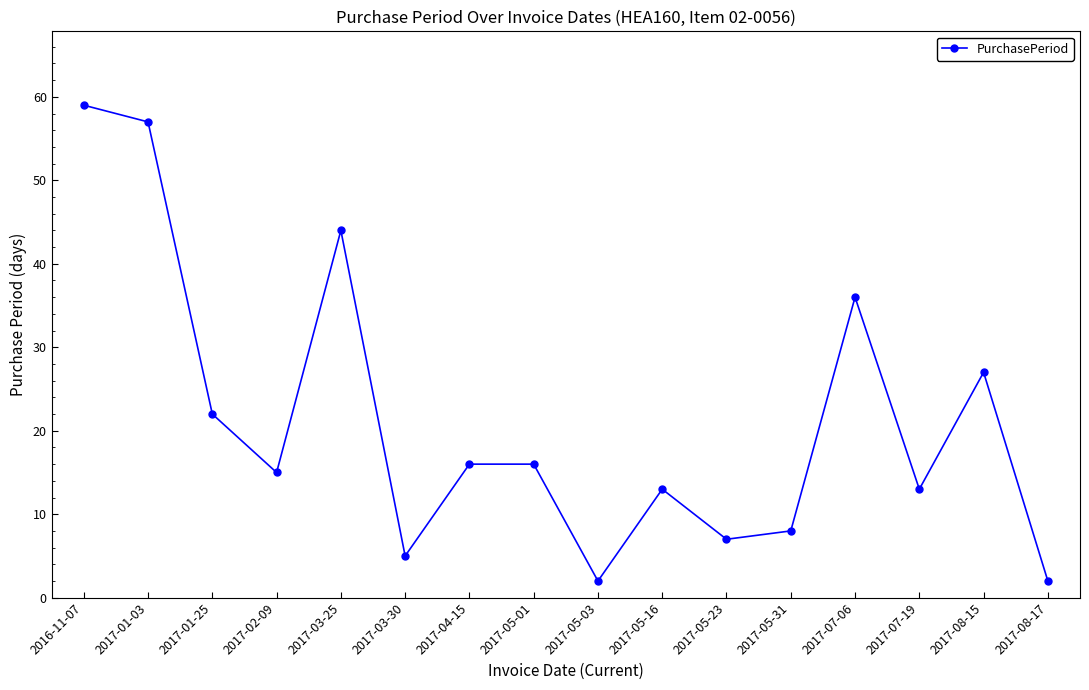

What is the label of the 3rd point from the right?

2017-07-19